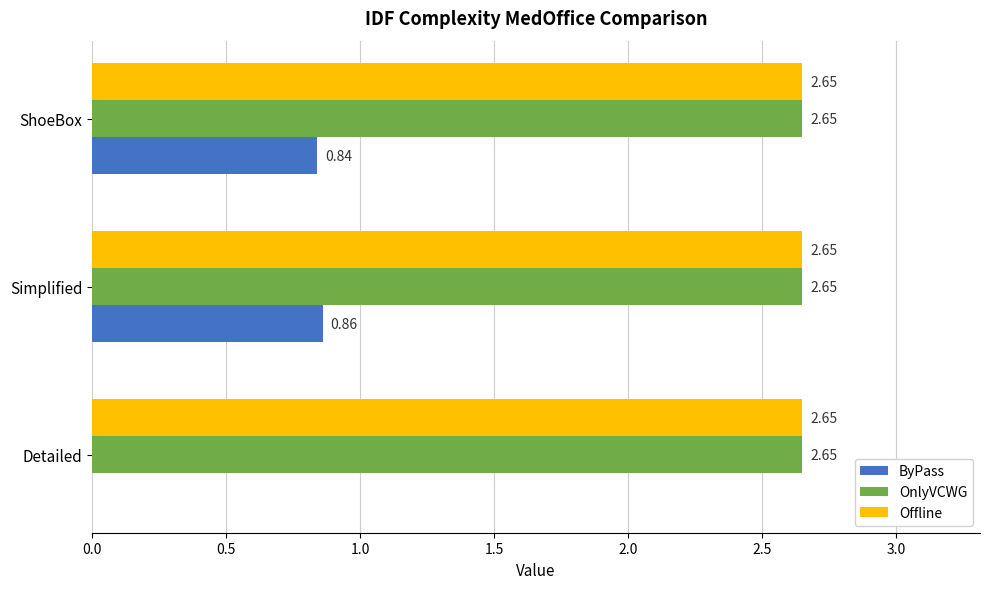

Is the value of ByPass at Detailed greater than the value of OnlyVCWG at ShoeBox?

No